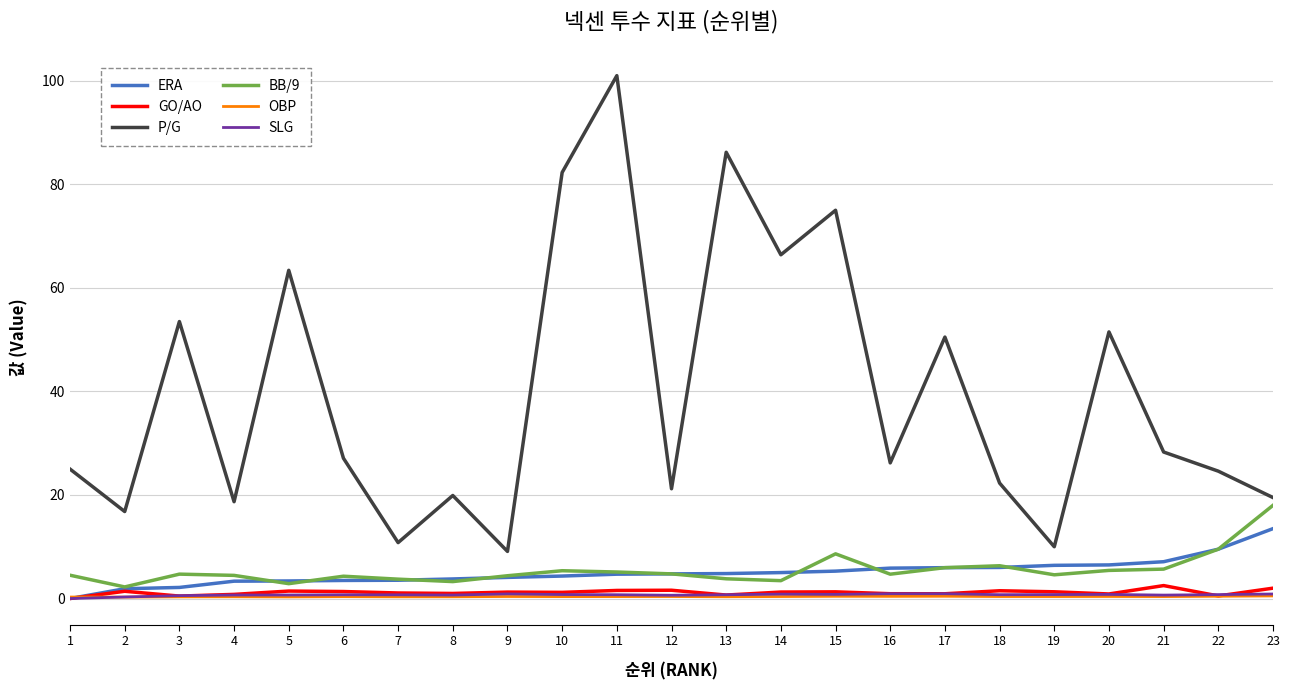

What is the value of the SLG point at the 11th from the left?

0.7